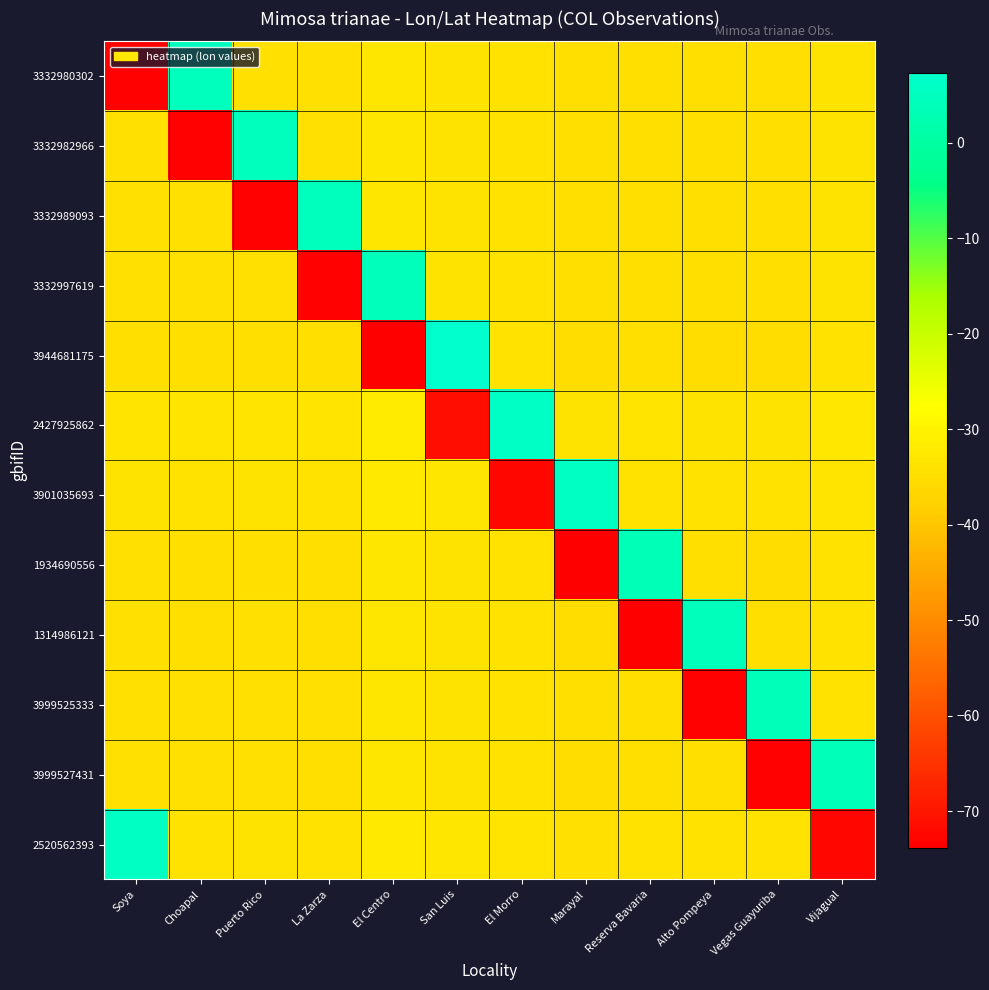

Which label corresponds to the smallest value in the chart?

El Centro